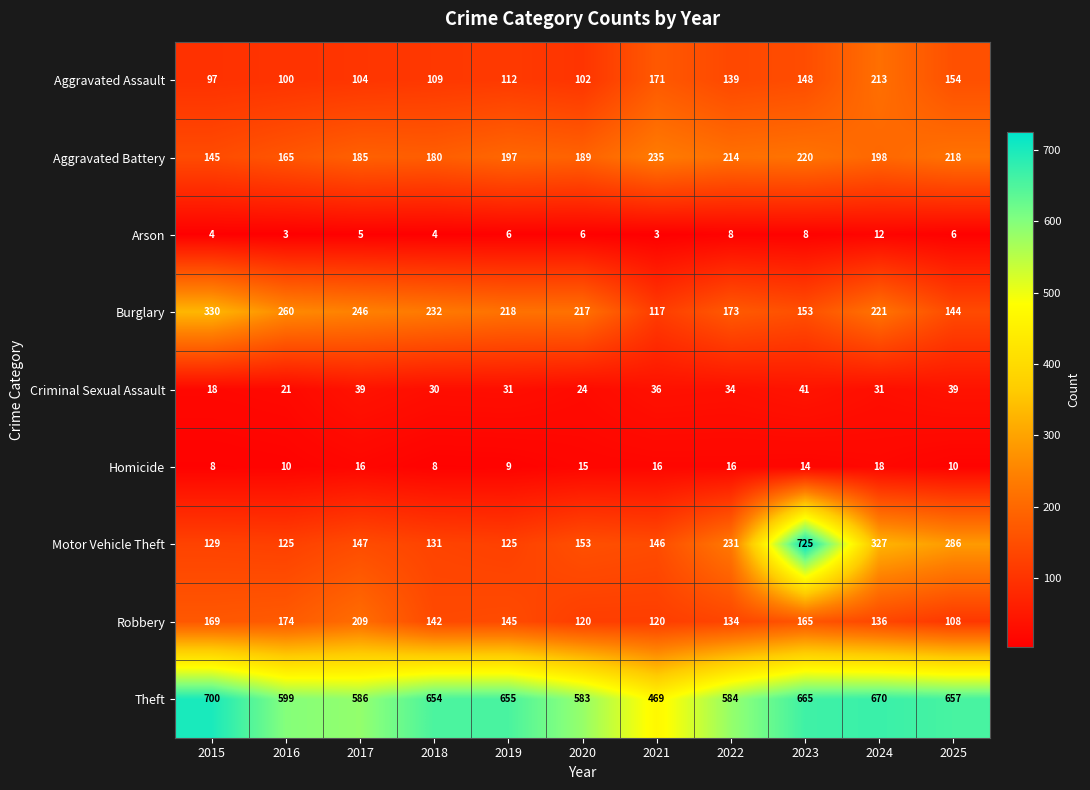

Count the Homicide values in the range 9 to 16.

8